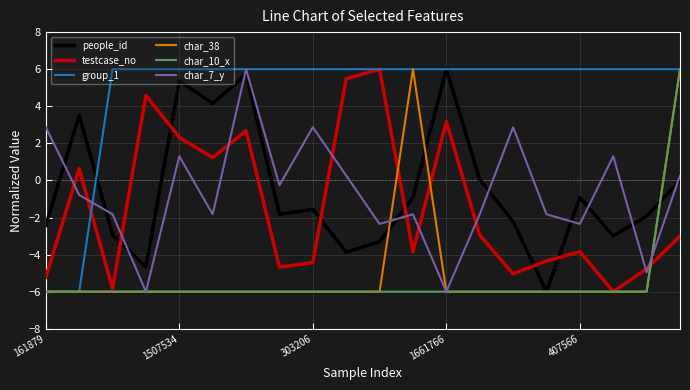

Count the number of categories in the chart.

20